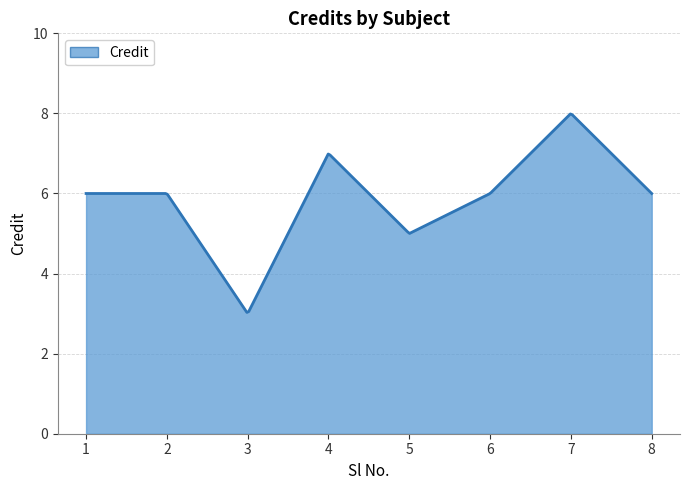

What is the greatest value displayed?

8.0